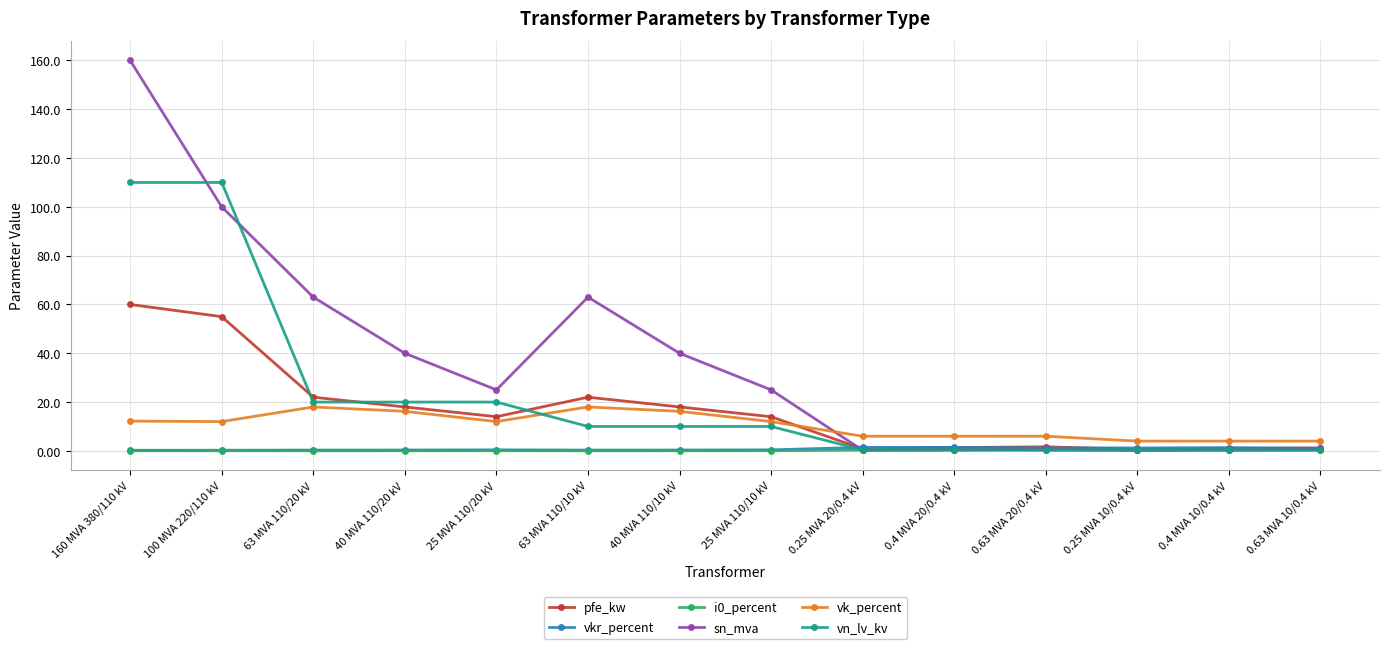

Which series has the largest total across all categories?

sn_mva